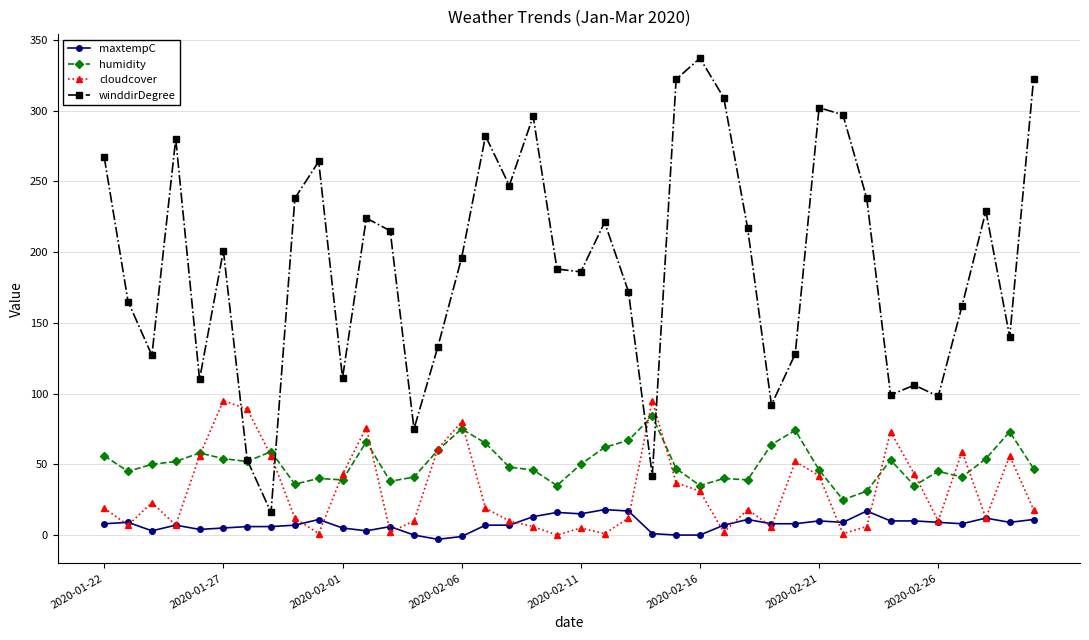

Count the number of data series in this chart.

4